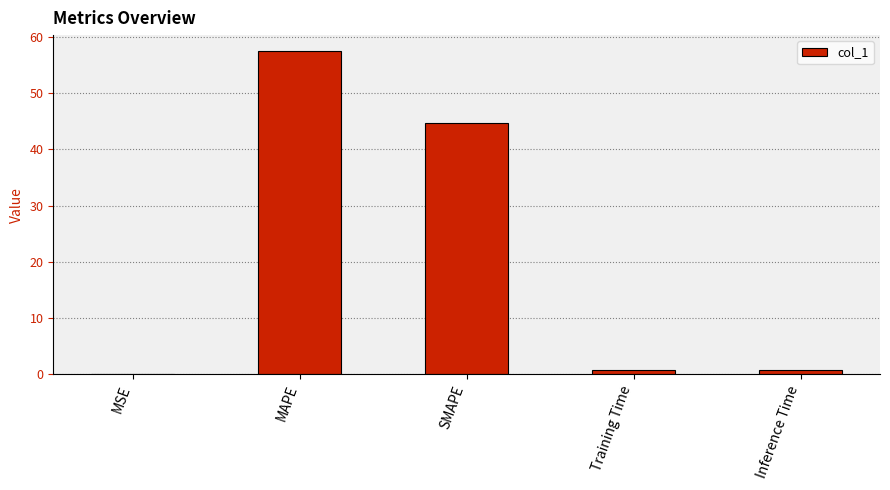

Which has a higher value, MAPE or Inference Time?

MAPE